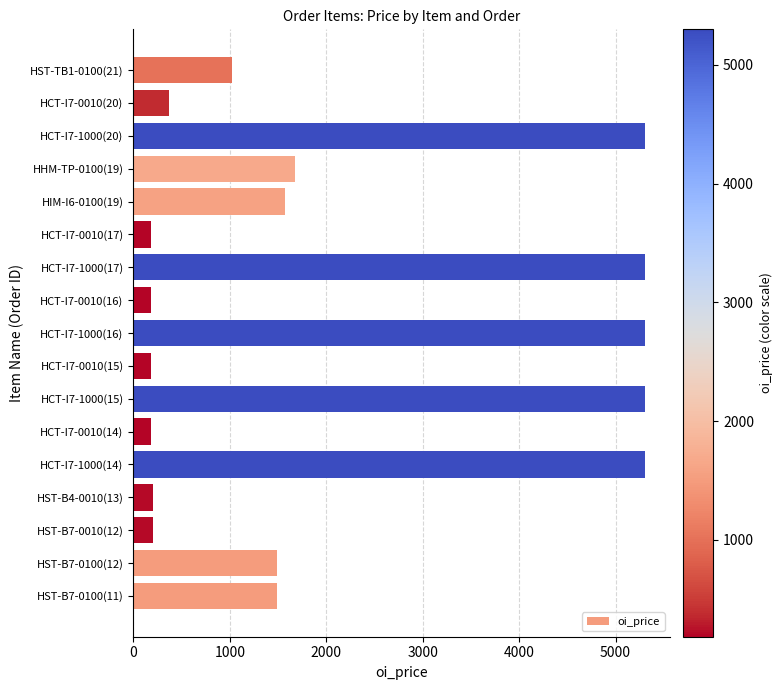

Which has a higher value, HCT-I7-1000(17) or HCT-I7-0010(16)?

HCT-I7-1000(17)